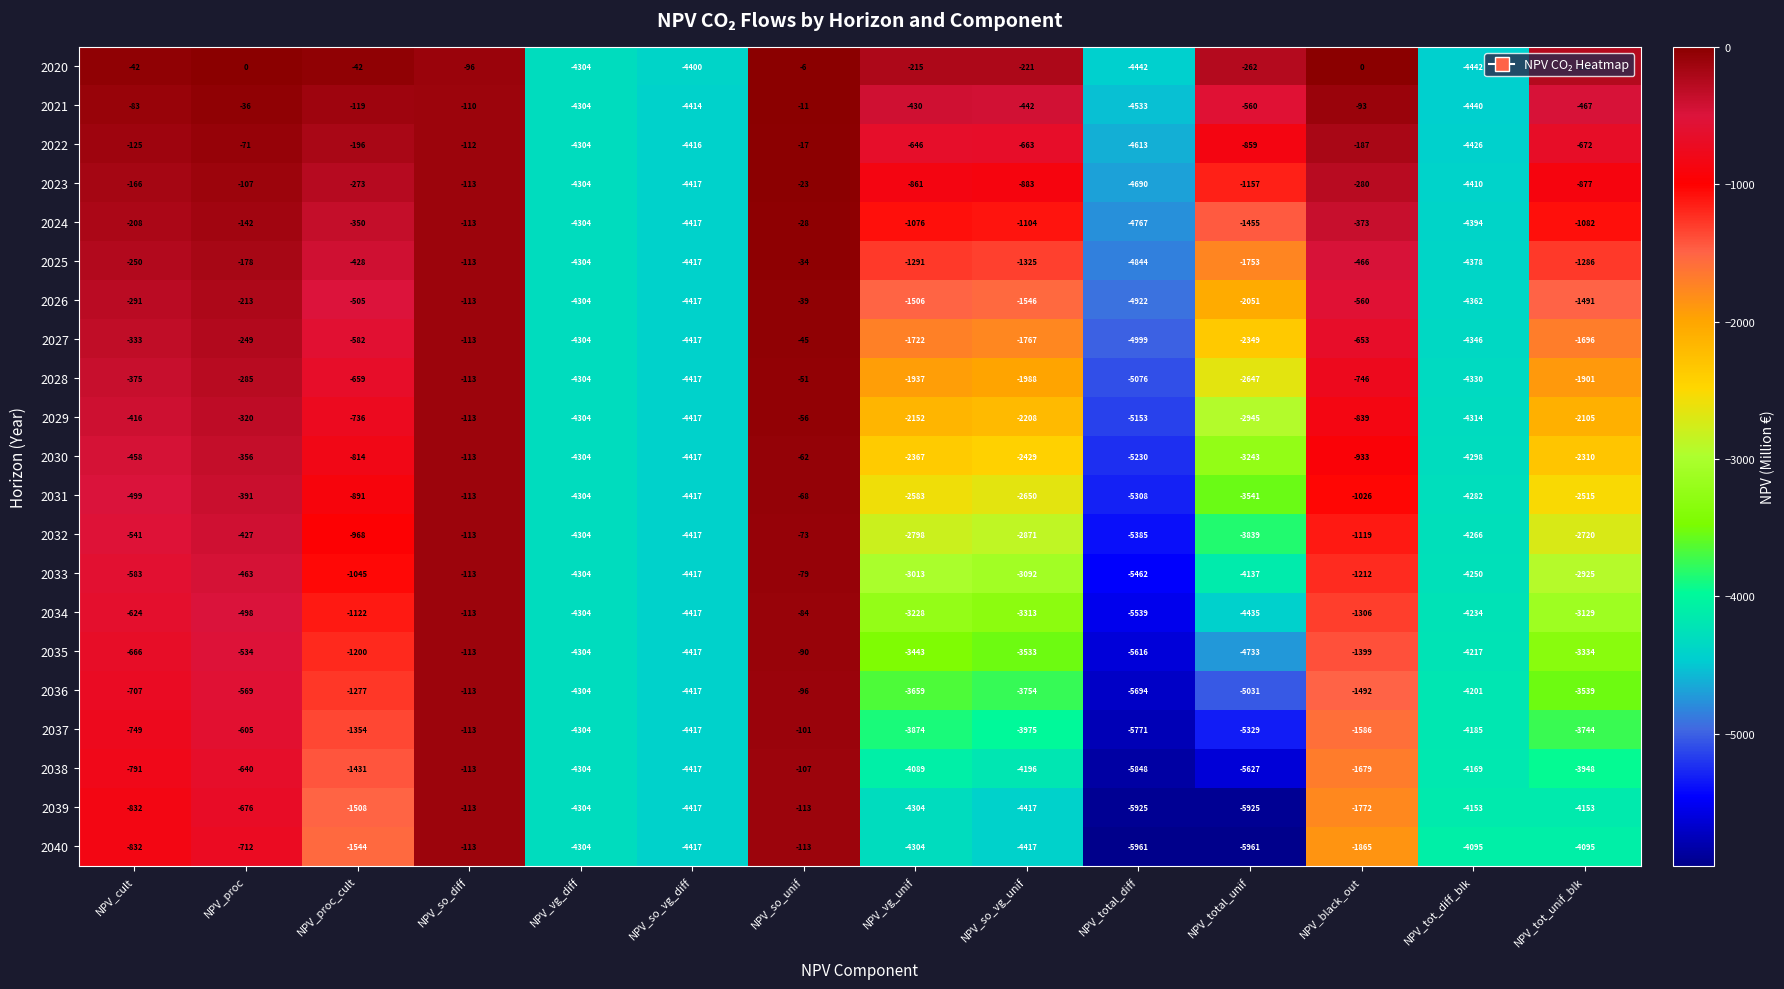

Is it true that 2029 equals -82 at NPV_so_unif?

False